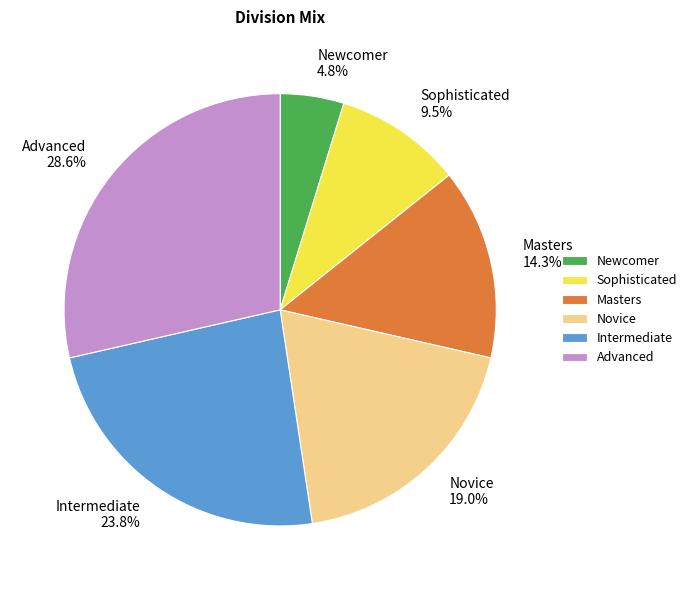

What percentage is the Advanced slice, to the nearest percent?

29%